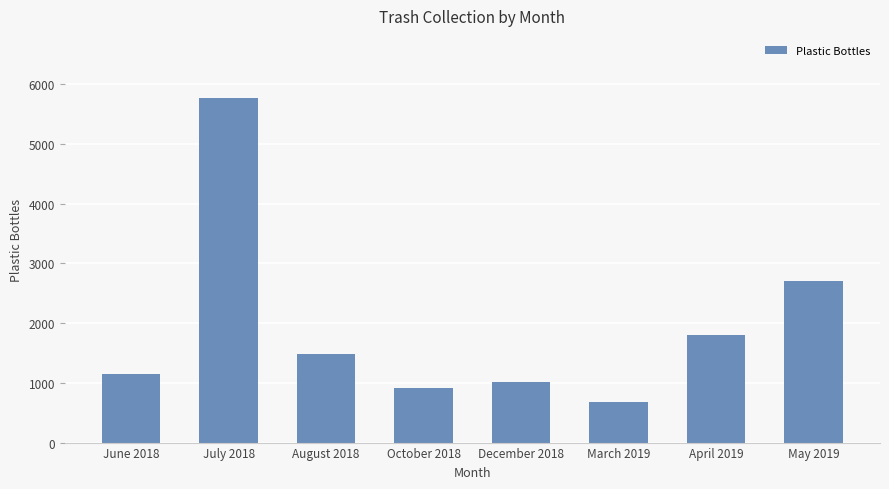

What is the difference between the maximum and minimum values?

5090